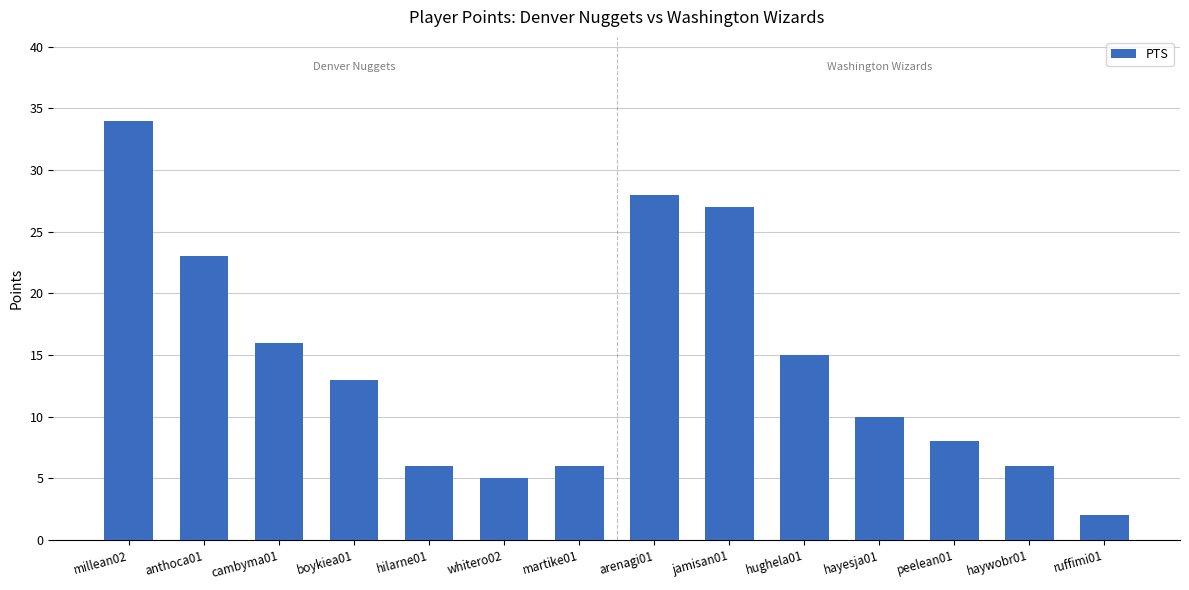

Are the bars grouped side by side (vs. stacked)?

No